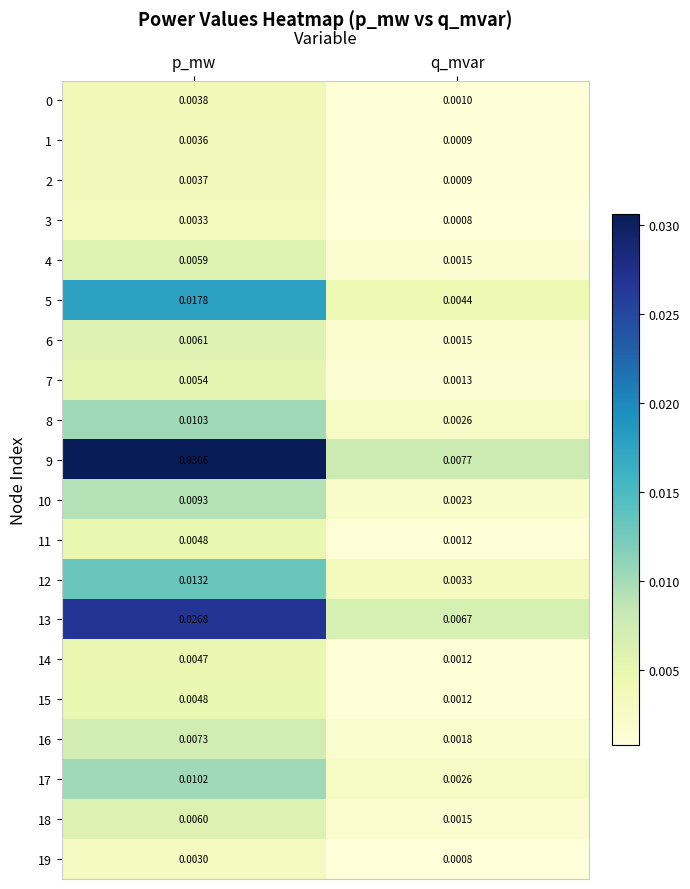

How many data points does each series have?

2